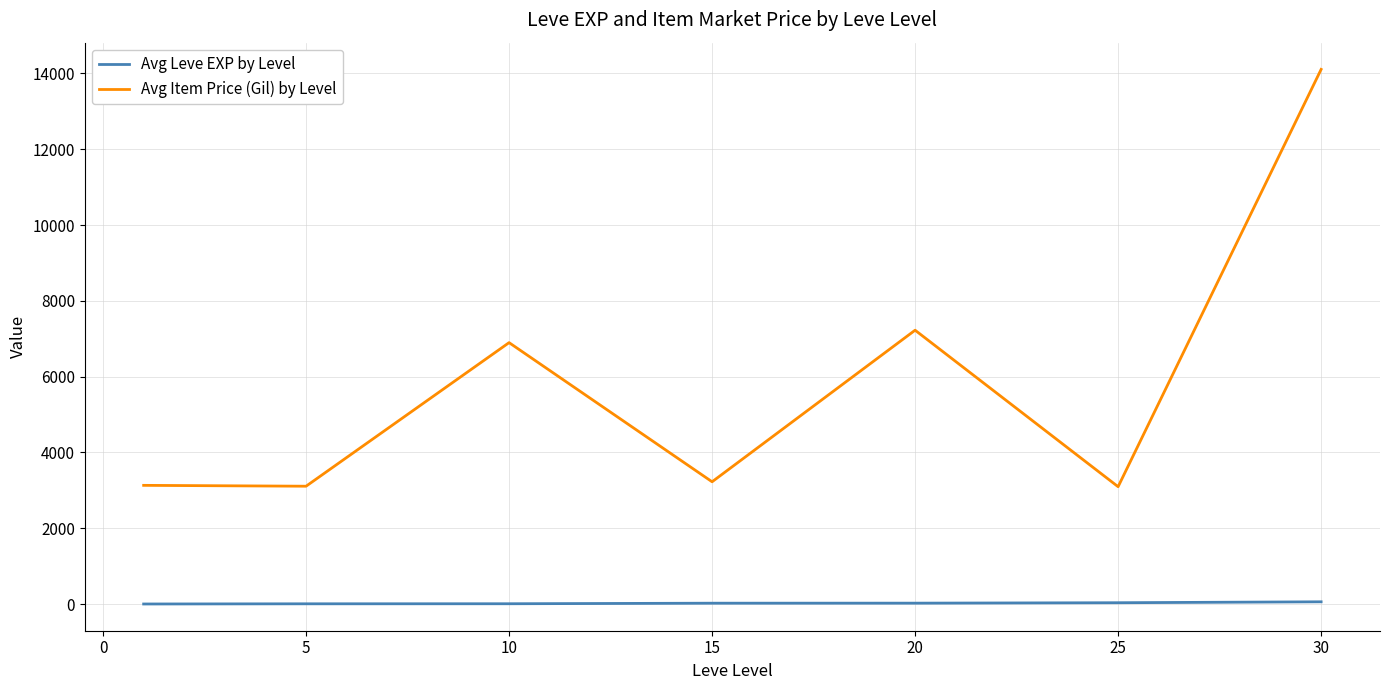

How many series are shown in this chart?

2